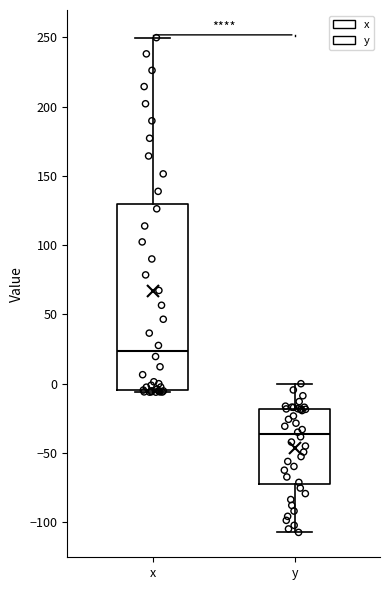

Reading left to right, transcribe this box plot: for each box, give where its median line is, the range the box spans, and where its two whiskers end, as read against the y-axis. The values are not printed on the chart, so give them approximately, as read against the axis.

x: median 25, box -5 to 130, whiskers -5 to 250
y: median -35, box -70 to -20, whiskers -105 to 0